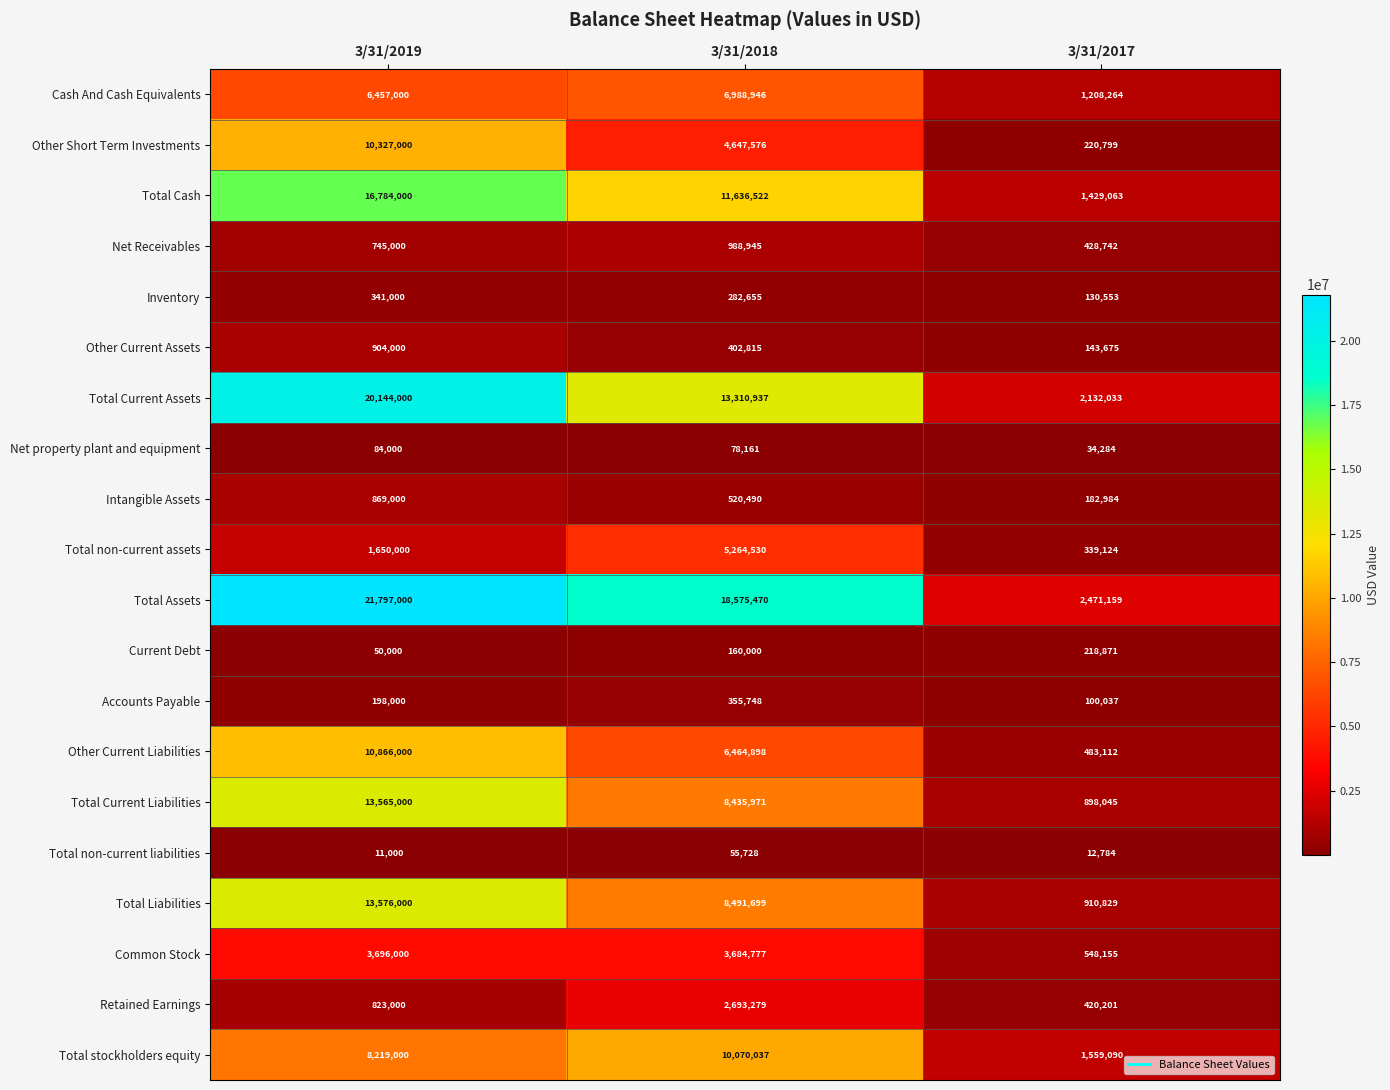

What is the difference between the second highest and minimum values in the Accounts Payable series?

97963